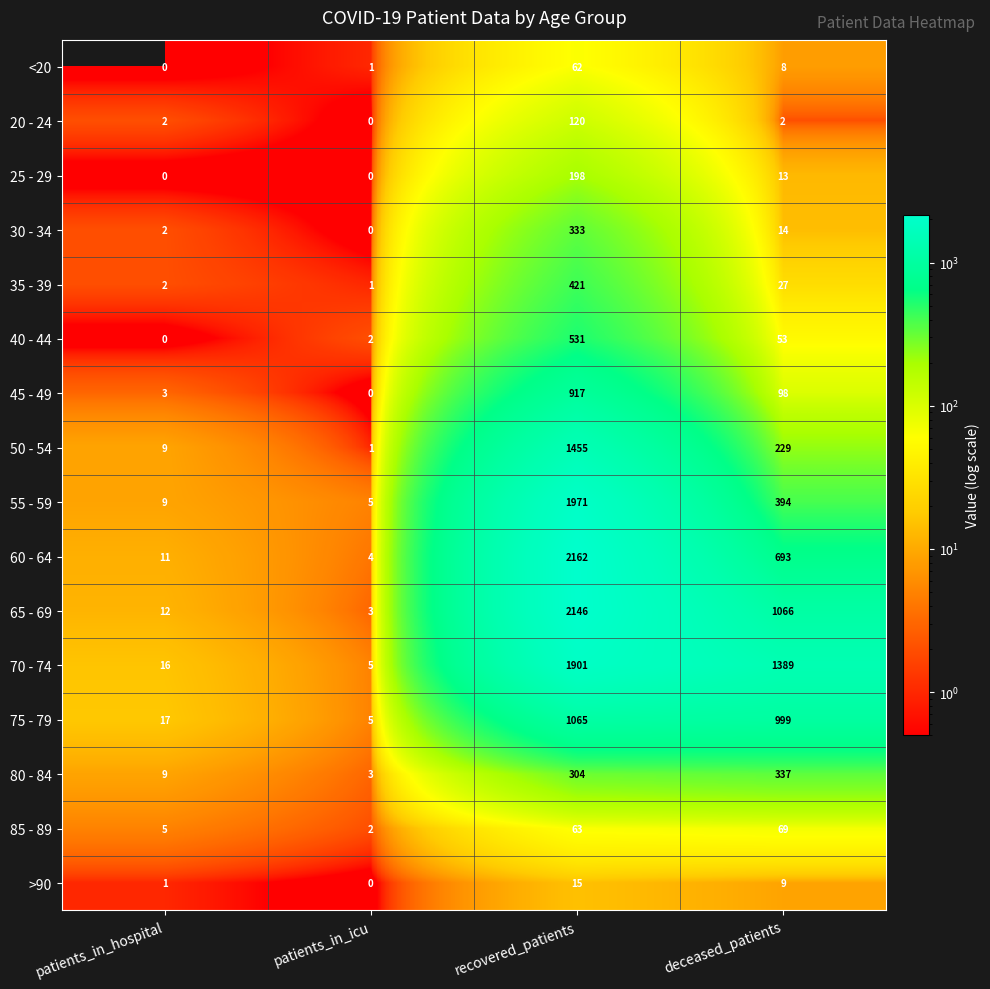

Count the number of categories in the chart.

4